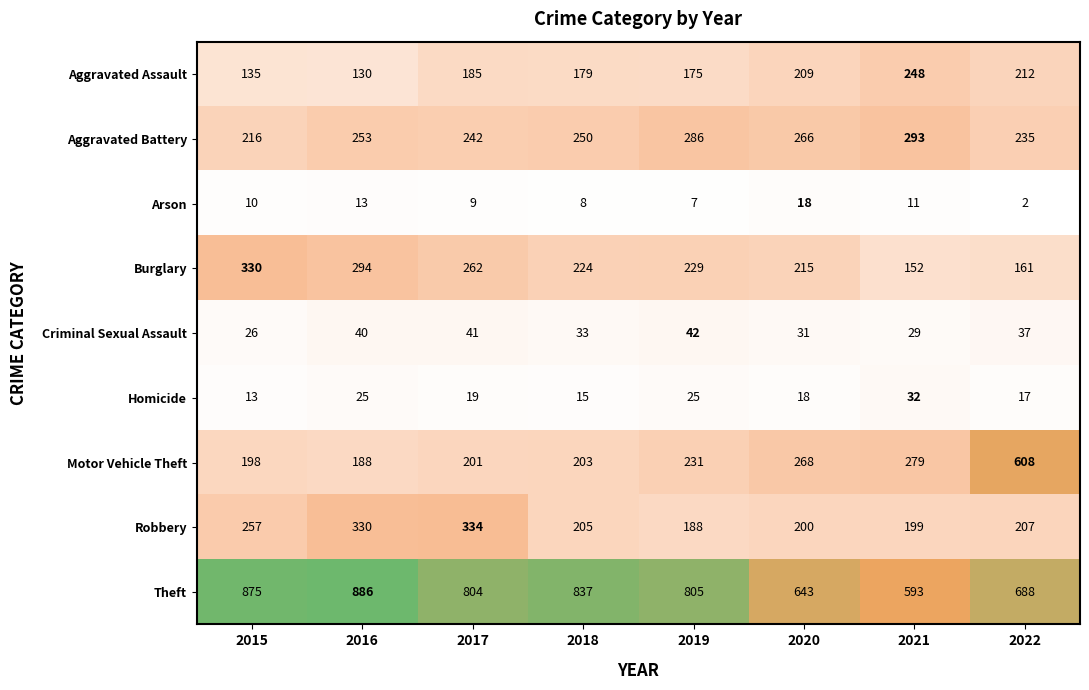

Which series changed the most between 2015 and 2022?

Motor Vehicle Theft